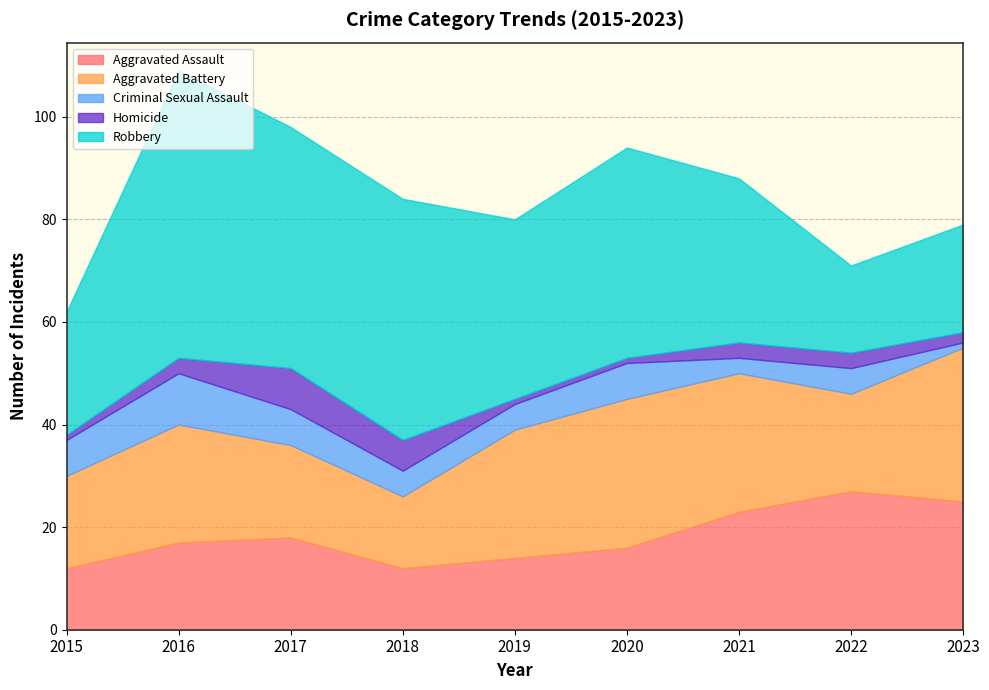

True or false: Homicide and Aggravated Assault cross at least once.

False